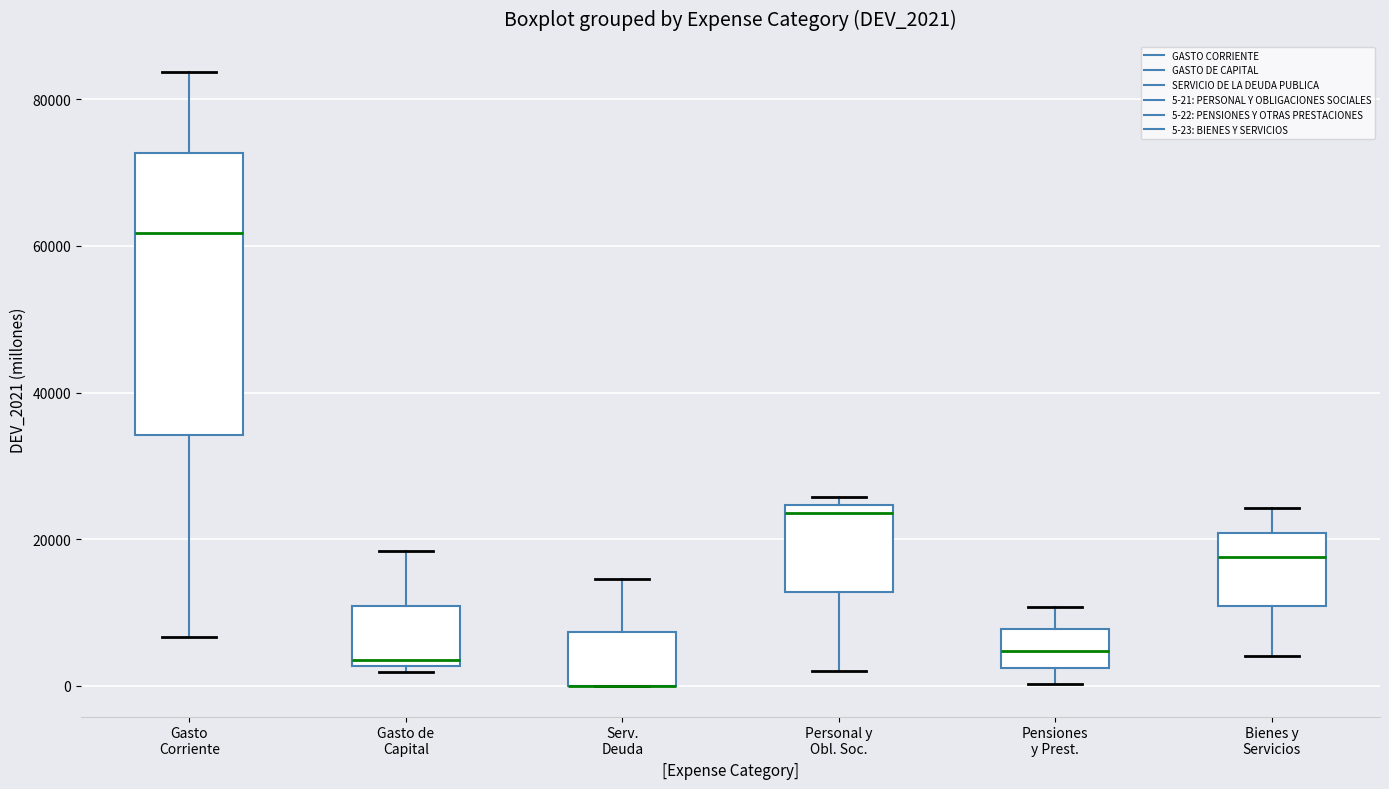

Reading left to right, transcribe this box plot: for each box, give where its median line is, the range the box spans, and where its two whiskers end, as read against the y-axis. The values are not printed on the chart, so give them approximately, as read against the axis.

Gasto Corriente: median 62000, box 34000 to 72000, whiskers 6000 to 84000
Gasto de Capital: median 4000, box 2000 to 10000, whiskers 2000 (just below the box's lower edge) to 18000
Serv. Deuda: median 0 (drawn on the box's lower edge), box 0 to 8000, whiskers 0 to 14000
Personal y Obl. Soc.: median 24000 (just below the box's upper edge), box 12000 to 24000, whiskers 2000 to 26000
Pensiones y Prest.: median 4000, box 2000 to 8000, whiskers 0 to 10000
Bienes y Servicios: median 18000, box 10000 to 20000, whiskers 4000 to 24000